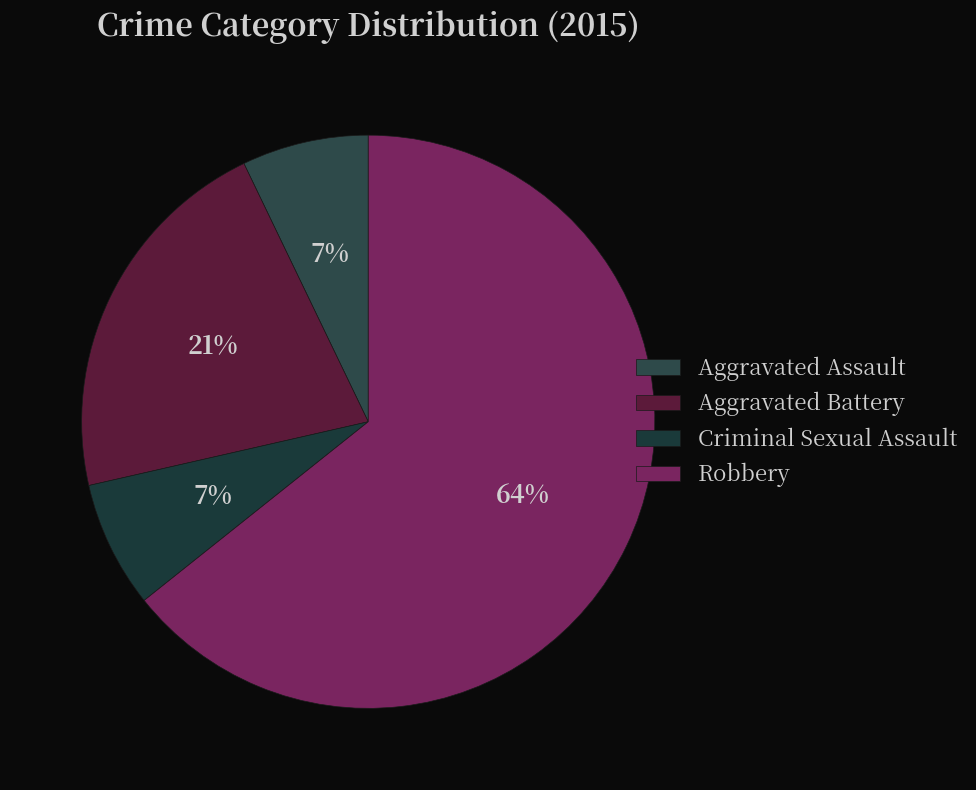

What is the majority slice?

Robbery